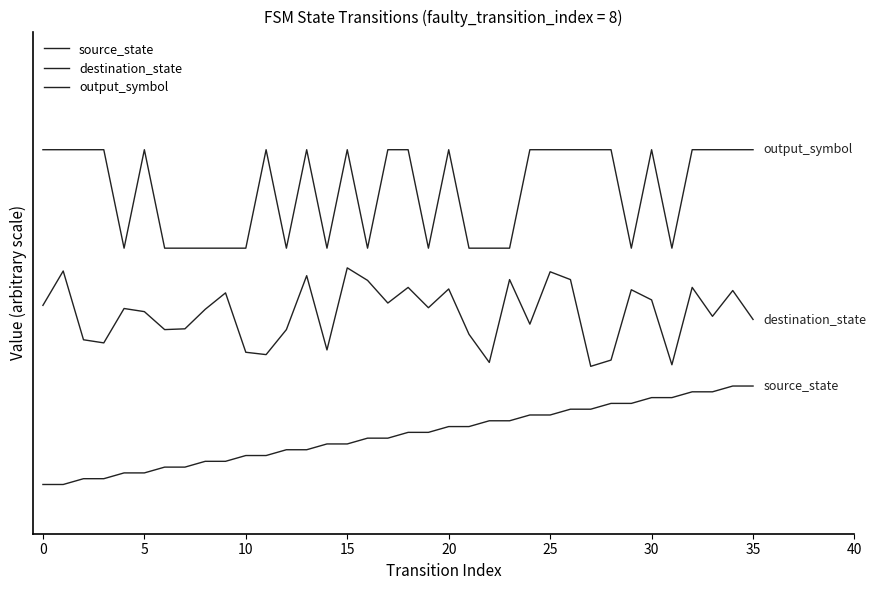

True or false: source_state and destination_state cross at least once.

False